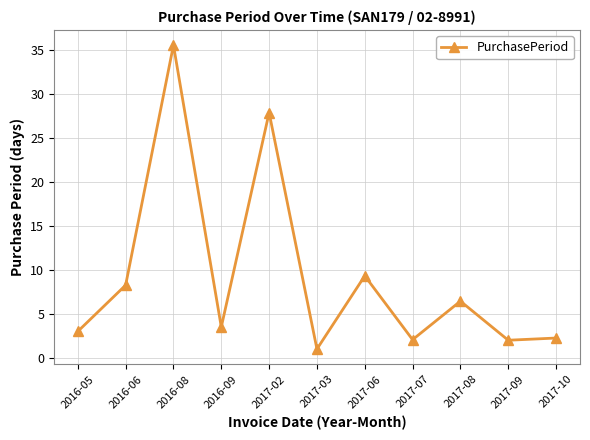

What is the value of the 4th point from the left?

3.5